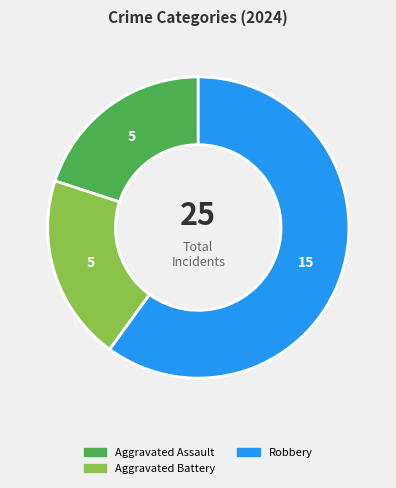

Does Robbery represent more than half of the total?

Yes